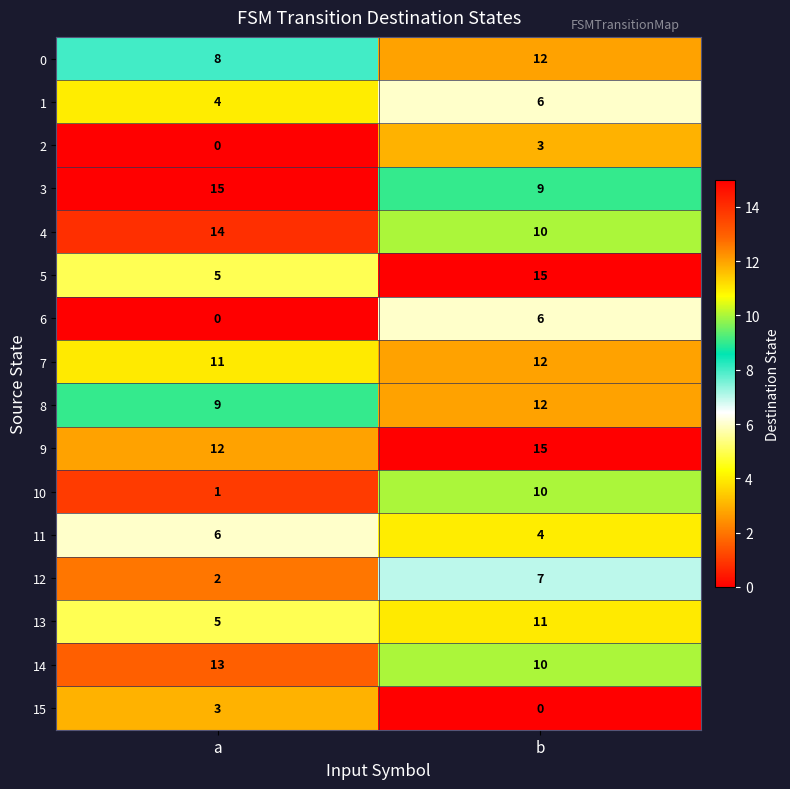

What is the sum of the 1 values at b and a?

10